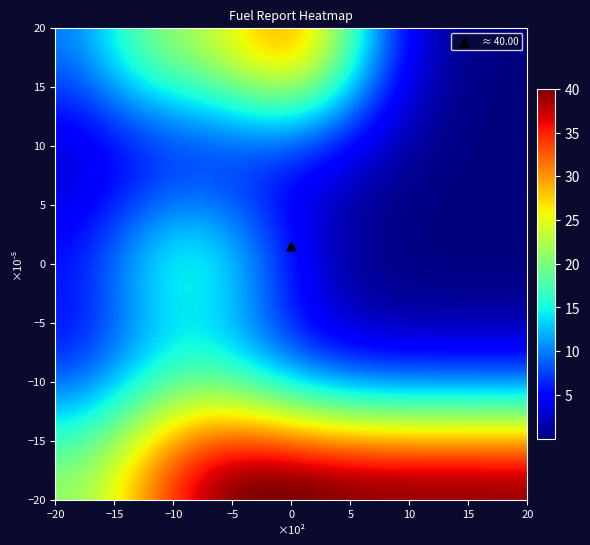

Reading left to right, what are all the values shown in this chart?

row_0: 0=9.8	1=16.7	2=24.8	3=24.8	4=24.8	5=24.8	6=24.8
row_1: 0=0.0	1=13.1	2=11.9	3=0.0	4=0.0	5=0.0	6=0.0
row_2: 0=0.0	1=0.0	2=0.0	3=0.0	4=0.0	5=0.0	6=0.0
row_3: 0=0.0	1=20.0	2=20.0	3=0.0	4=0.0	5=0.0	6=0.0
row_4: 0=0.0	1=0.0	2=0.0	3=0.0	4=0.0	5=0.0	6=0.0
row_5: 0=0.0	1=0.0	2=0.0	3=0.0	4=0.0	5=0.0	6=0.0
row_6: 0=0.0	1=25.0	2=0.0	3=40.0	4=0.0	5=0.0	6=0.0